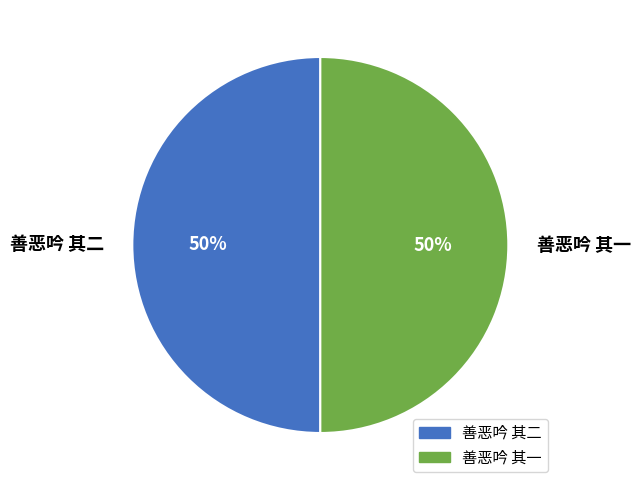

True or false: 善恶吟 其一 accounts for 37% of the total.

False